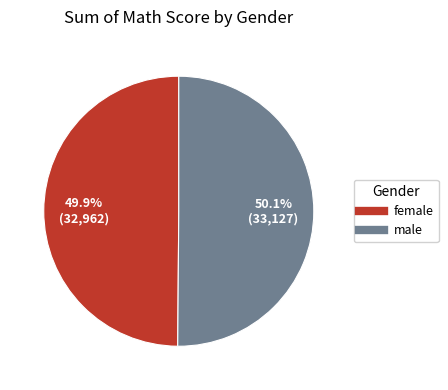

What percentage is NOT represented by male?

49.9%